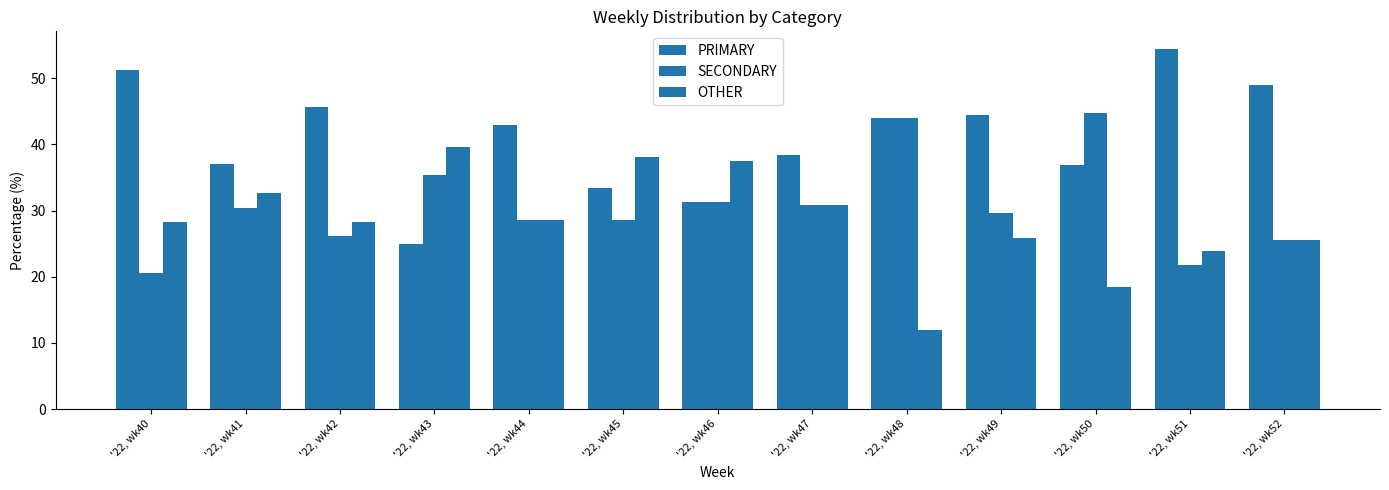

What is the difference between the second highest and second lowest values in the SECONDARY series?

22.3